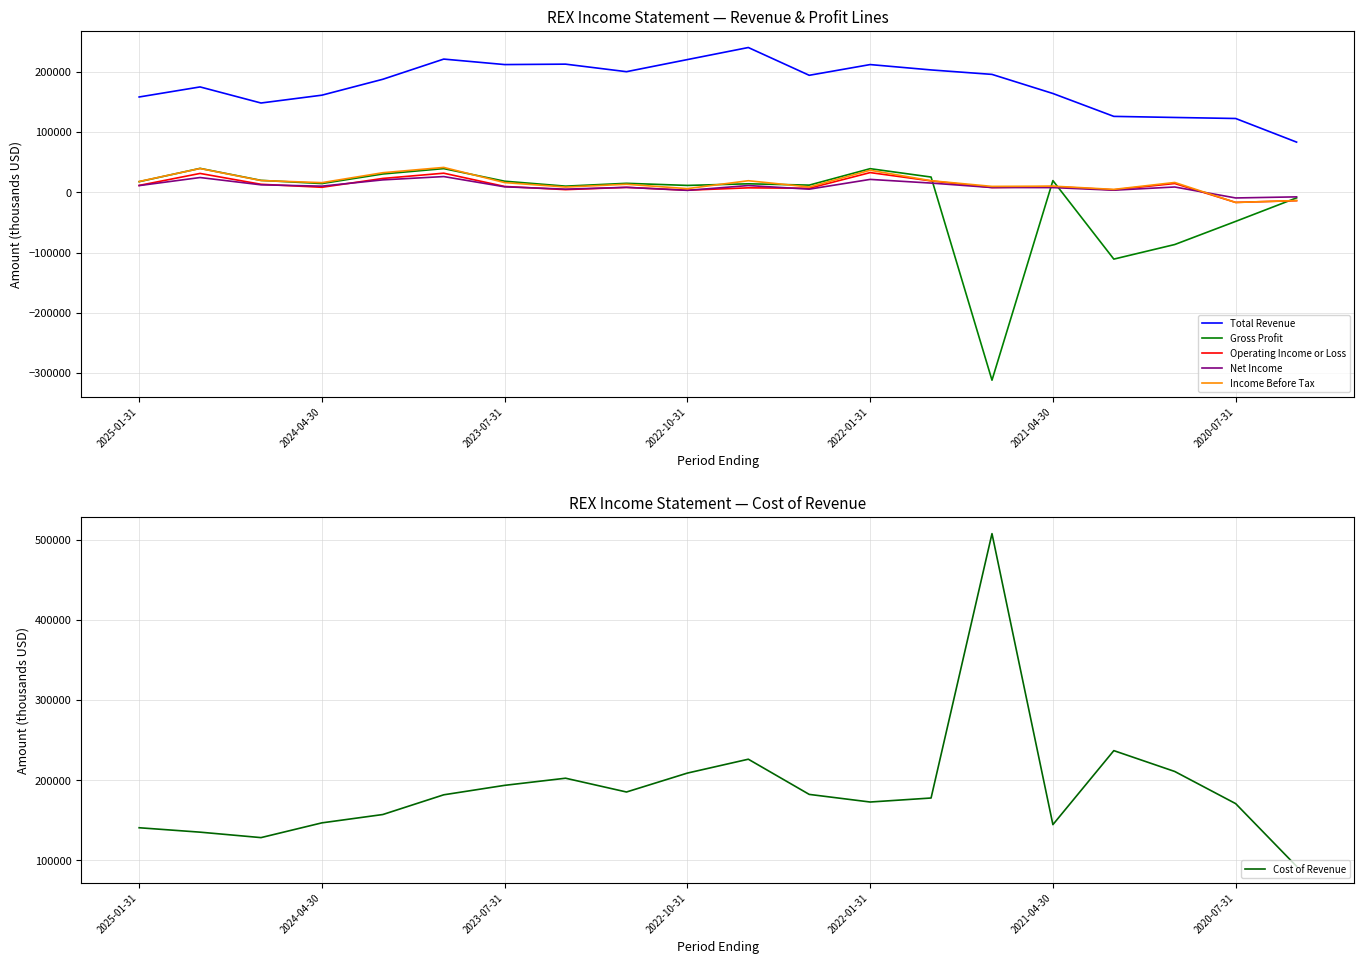

True or false: Operating Income or Loss and Total Revenue intersect in this chart.

False